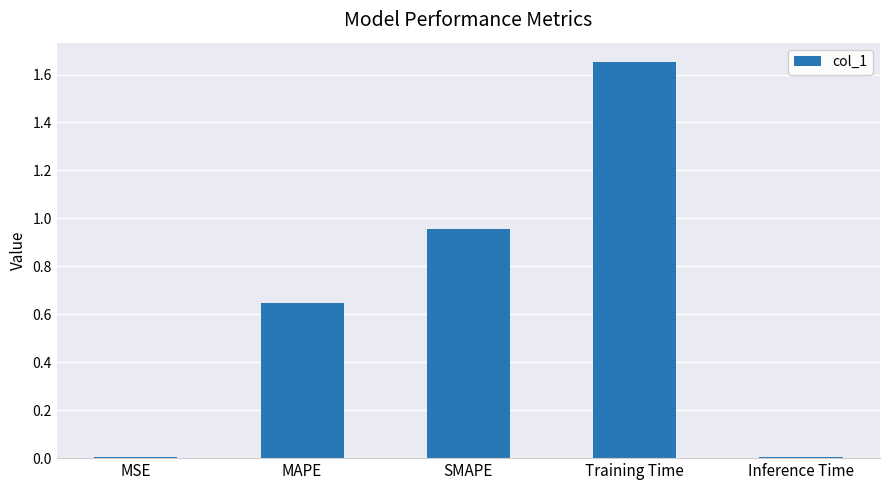

What is the average value?

0.7